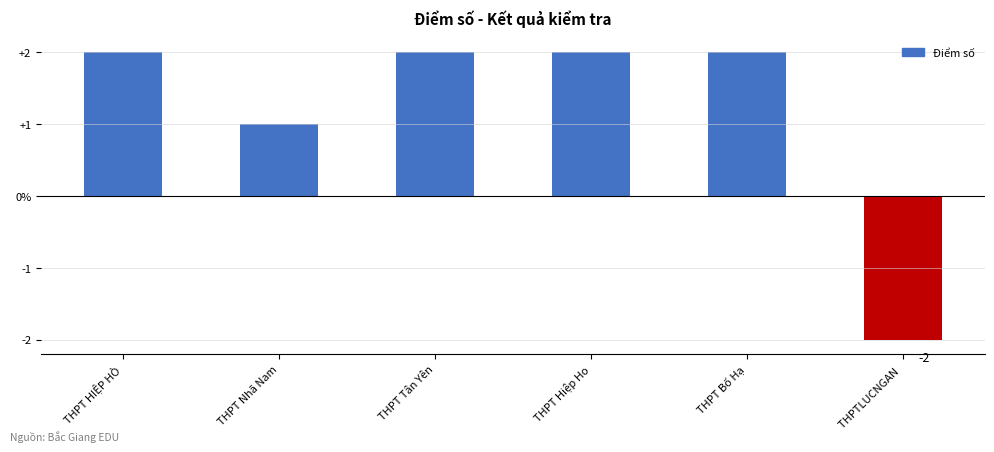

How many values are between 1 and 2?

5